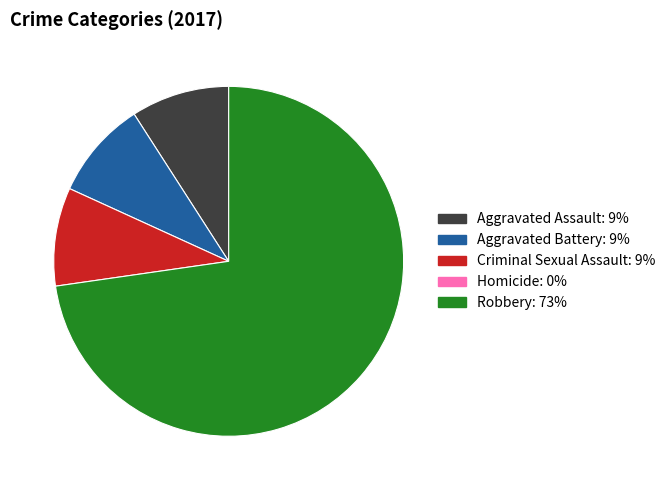

Count the number of slices in the pie.

4